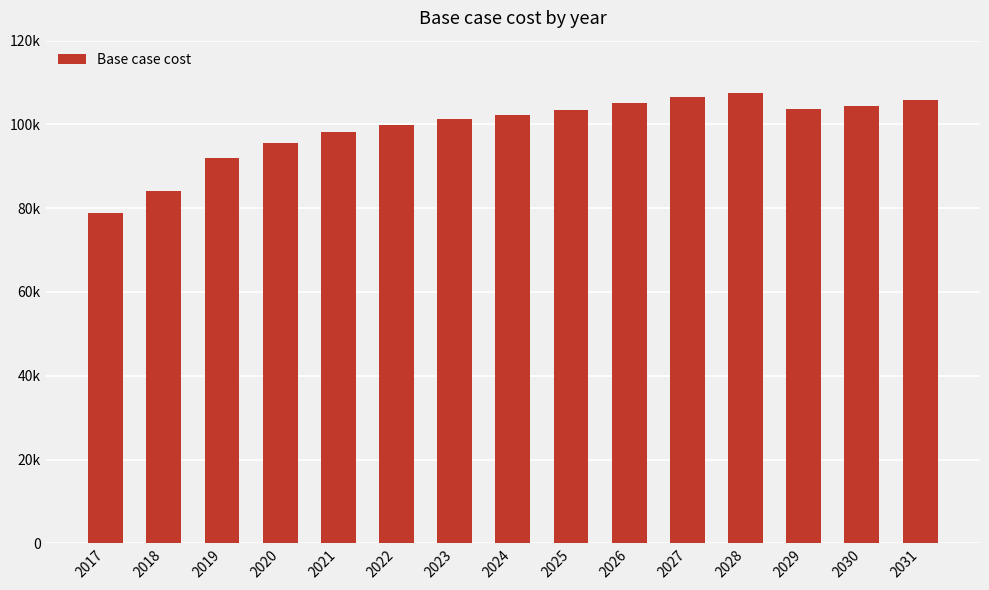

What is the maximum value shown in the chart?

107488.5